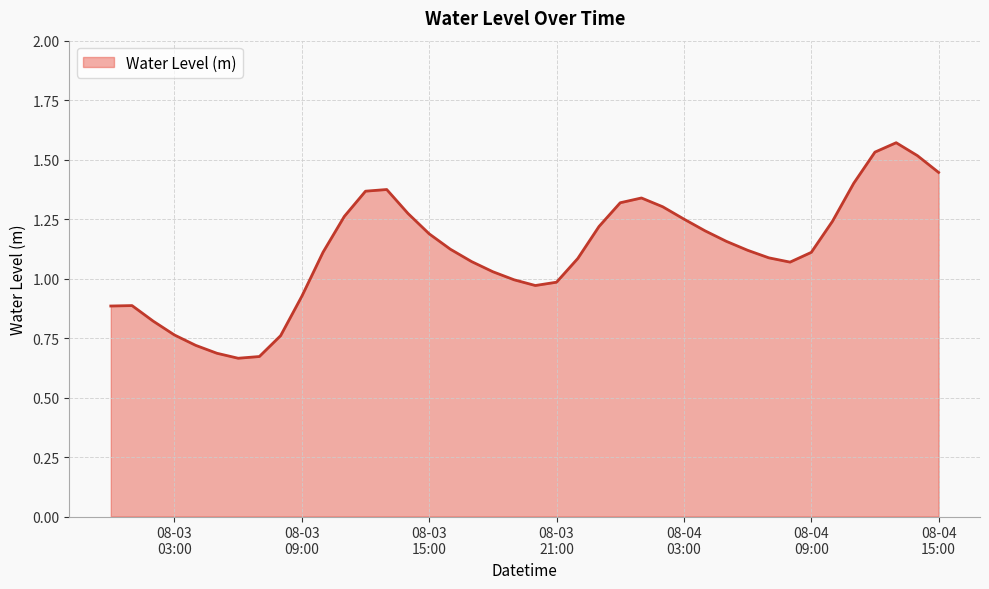

Where does the data first go above 1?

2024-08-03 10:00:00